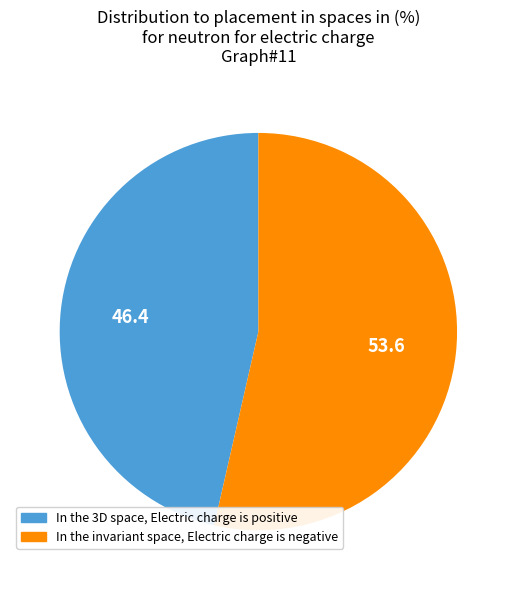

Does any single category account for the majority?

Yes